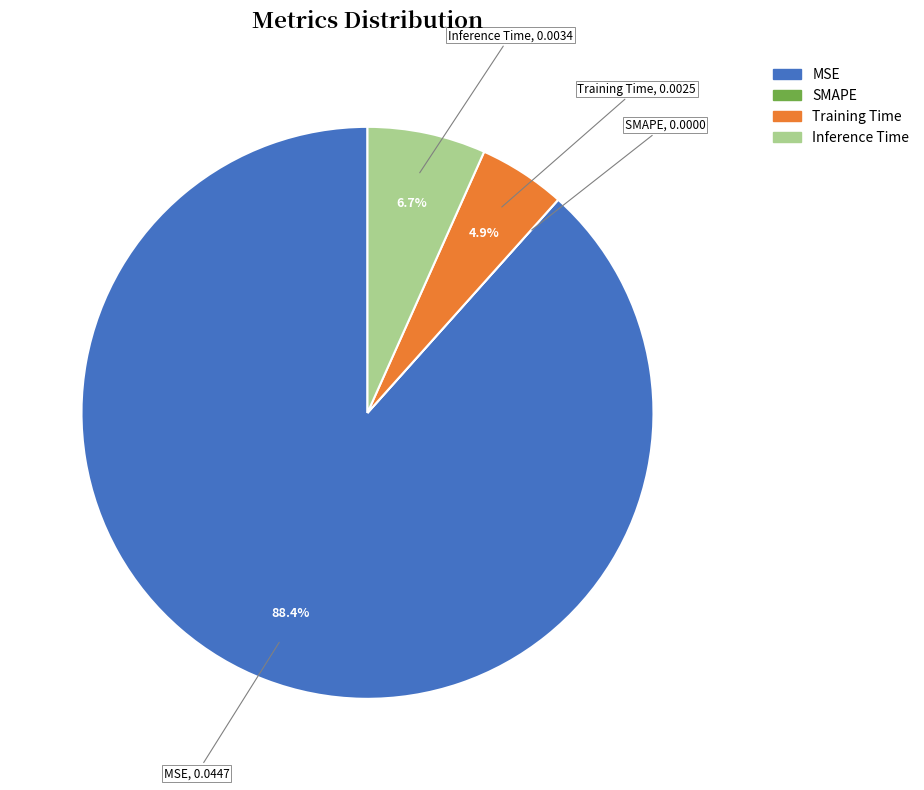

Is there any slice that represents more than half of the pie?

Yes